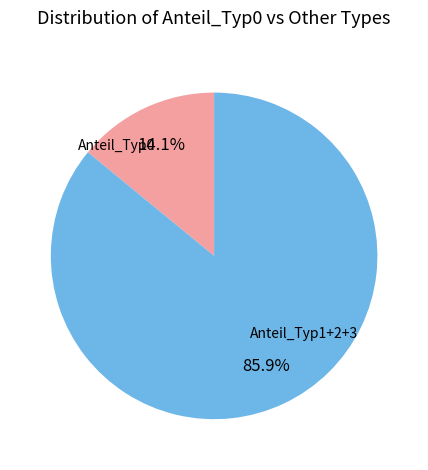

What is the ratio of the value at Anteil_Typ1+2+3 to the value at Anteil_Typ0?

6.1